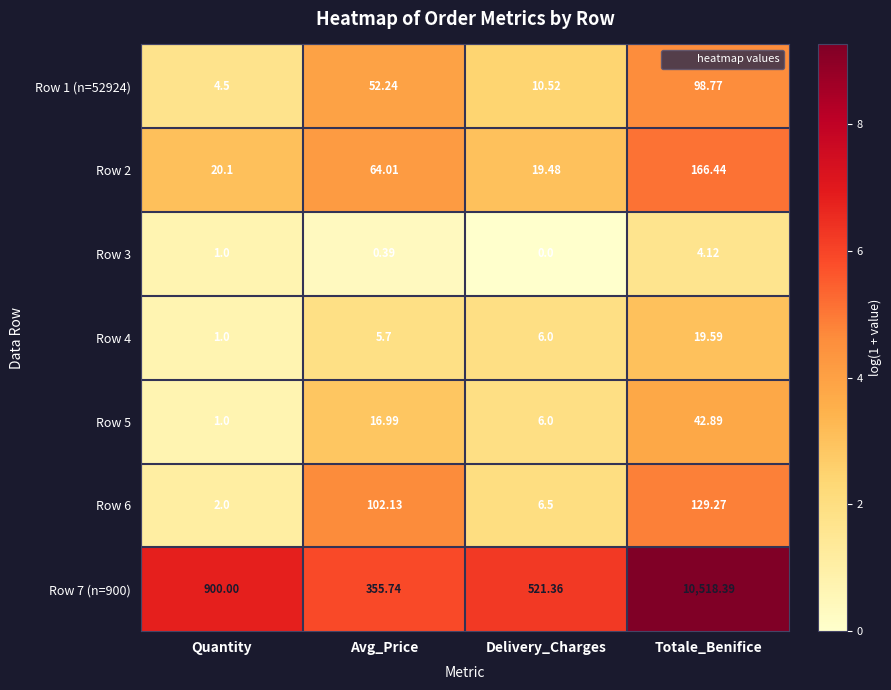

How many values in the Row 1 (n=52924) series are below 52?

2